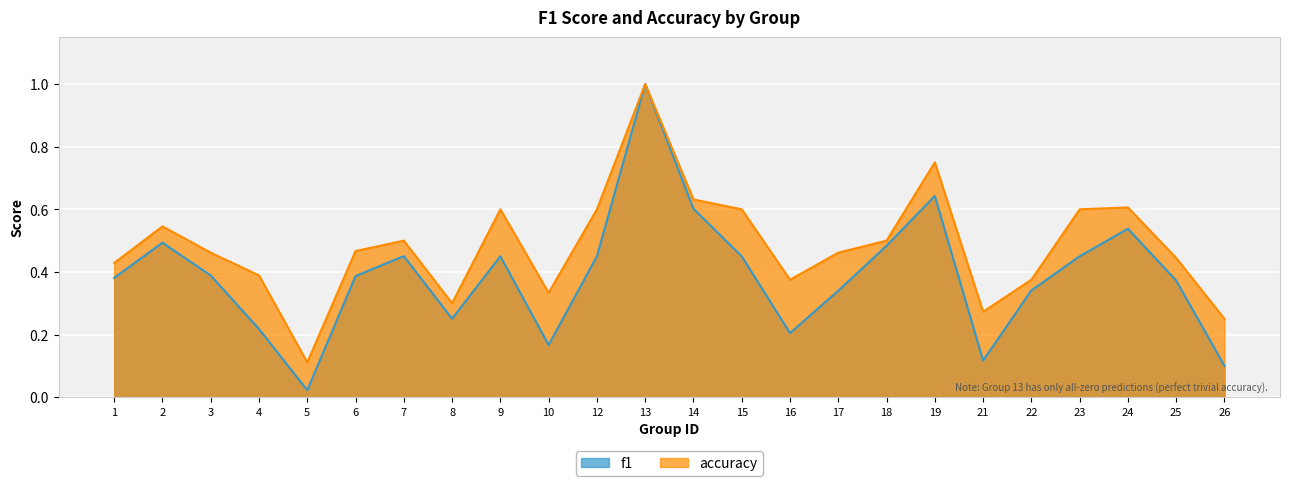

The value of f1 at 21 is 0.2. True or false?

False